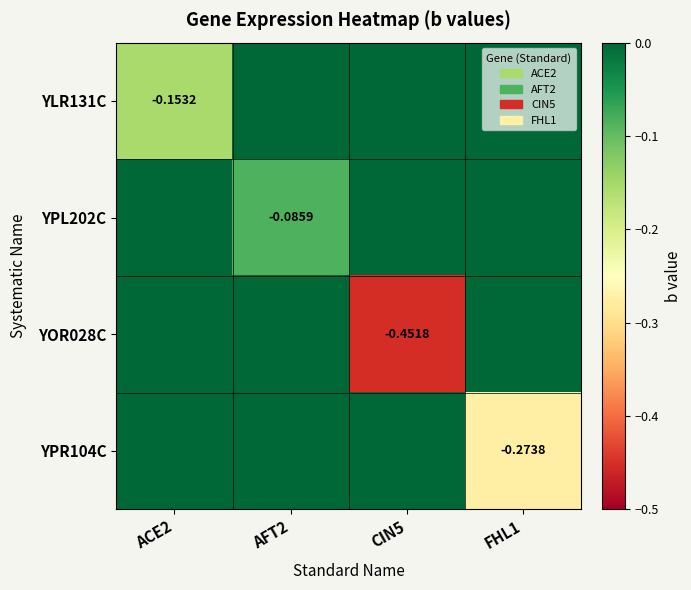

Is the value of YLR131C at ACE2 greater than the value of YPL202C at AFT2?

No